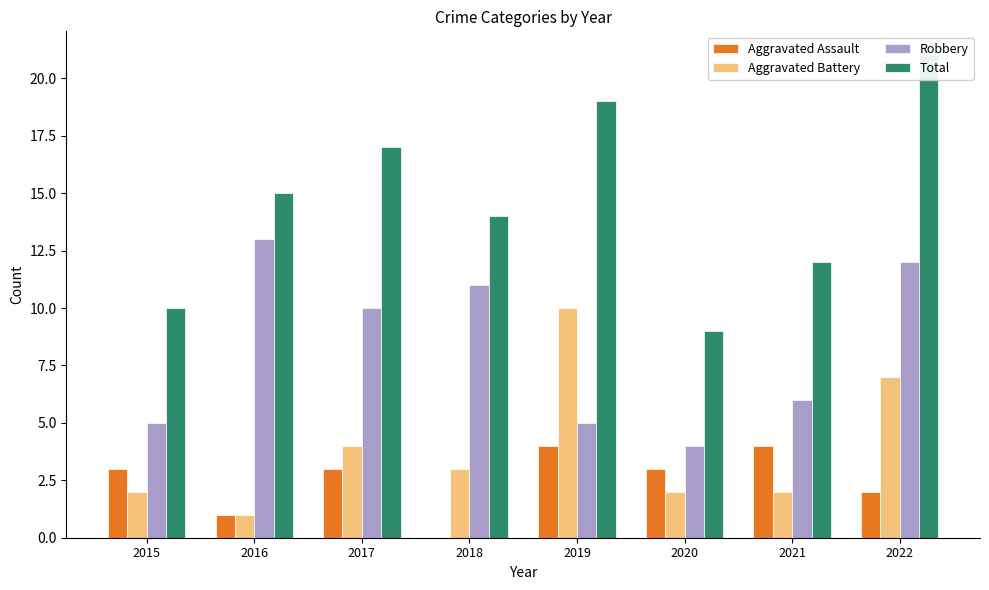

What is the difference between the second highest and minimum values in the Aggravated Battery series?

6